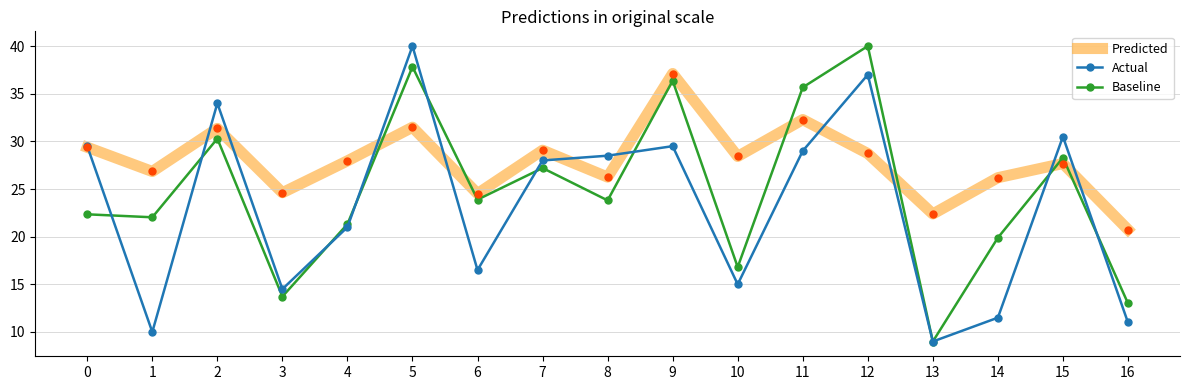

Is this an area chart (filled region under the line)?

No